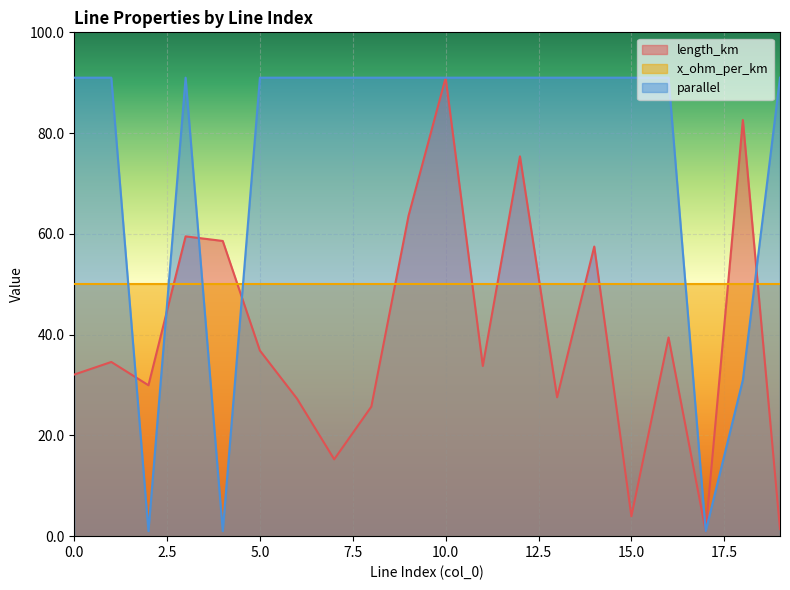

How many categories are shown in the chart?

20